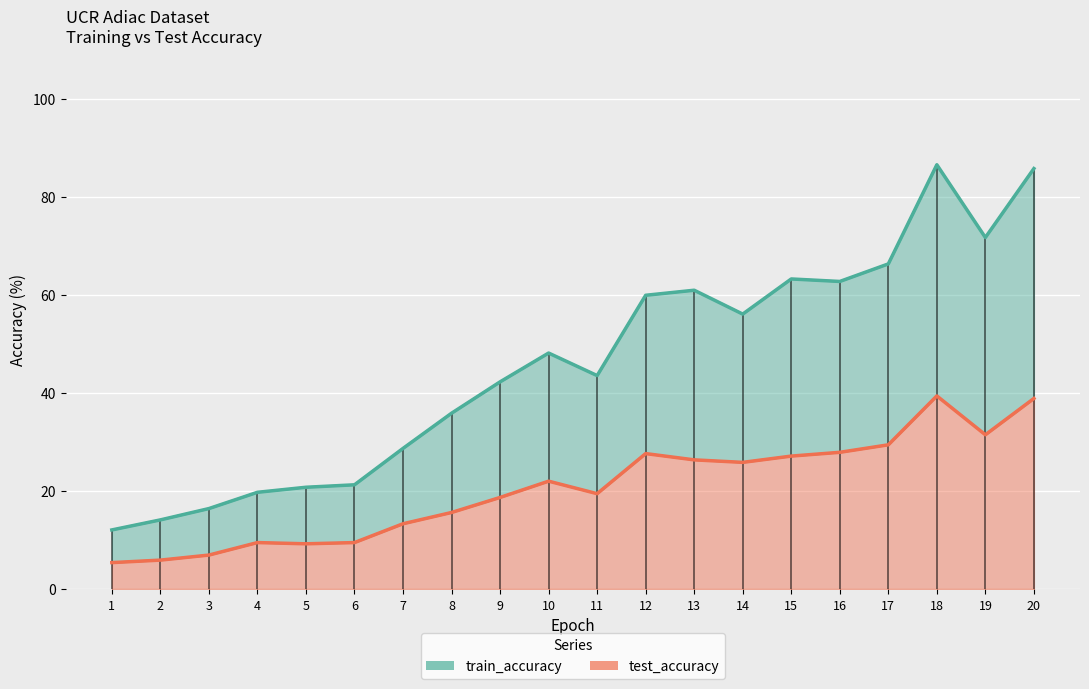

Where is test_accuracy line nearest to the value 22?

10